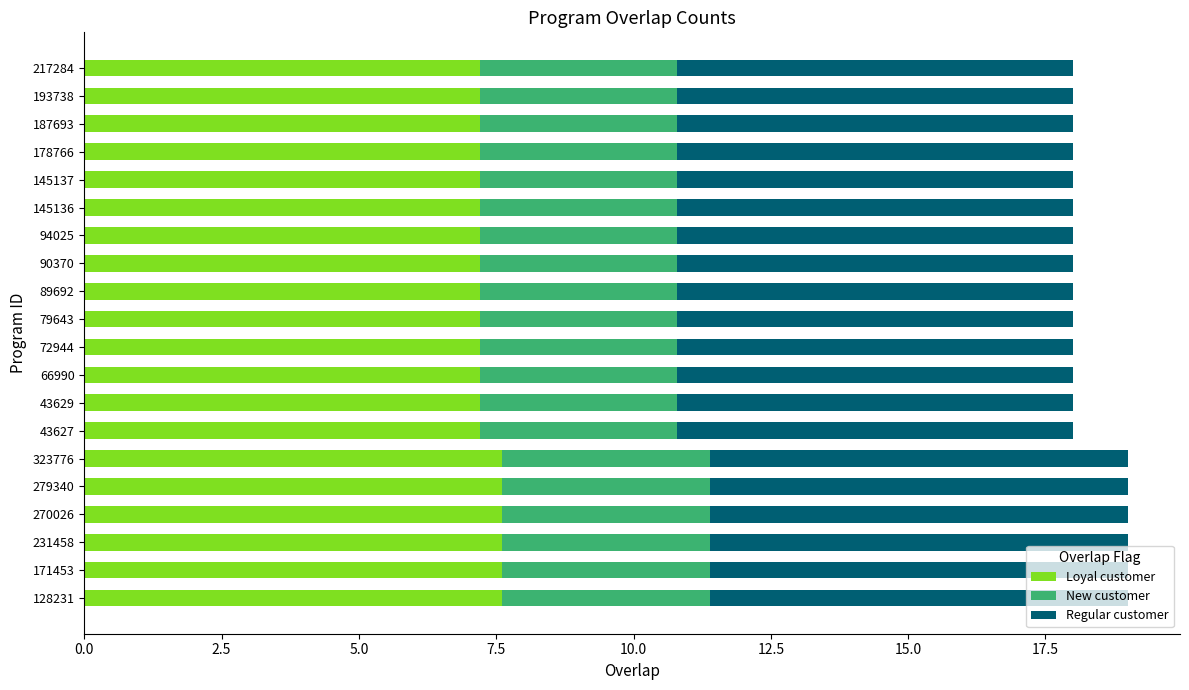

How many Loyal customer values are between 7 and 8?

20